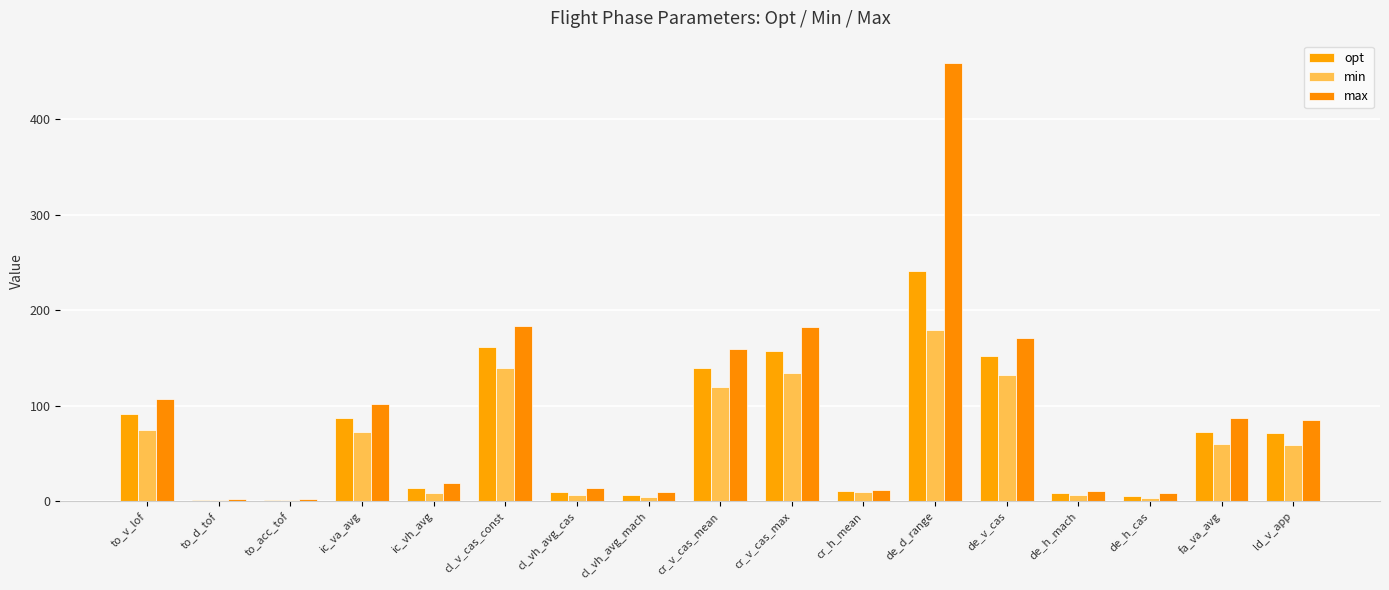

What is the minimum value shown in the chart?

1.0